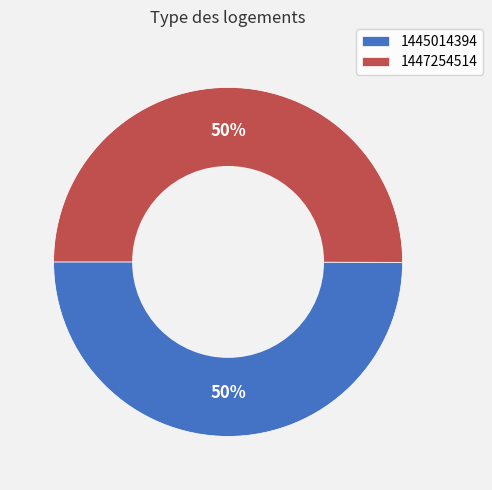

To the nearest percent, what is the average slice percentage?

50%